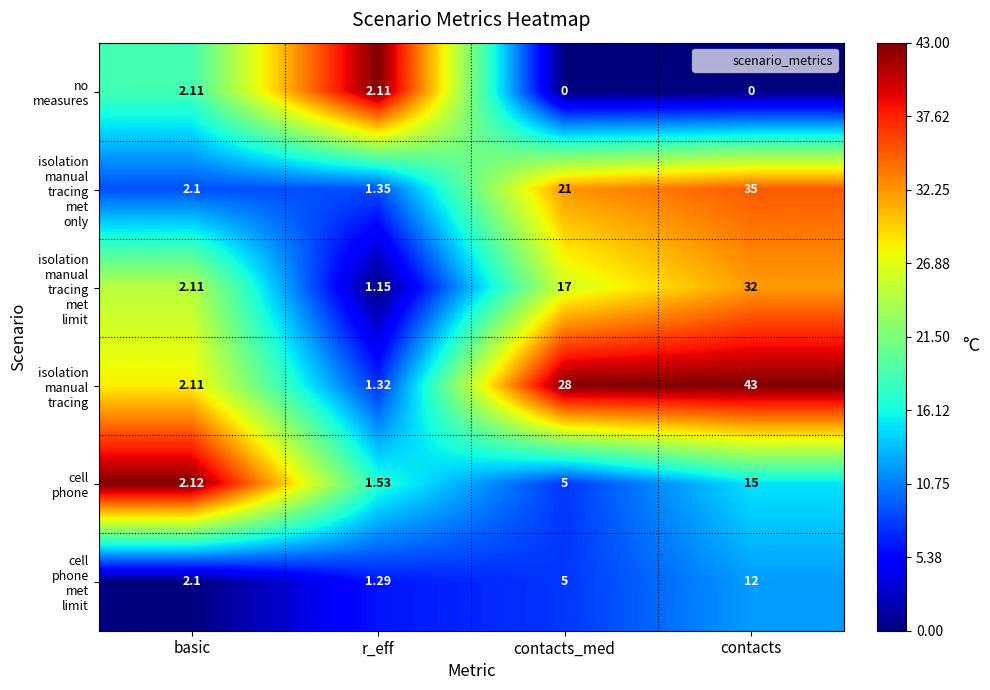

At which category is the sum across all series the highest?

contacts